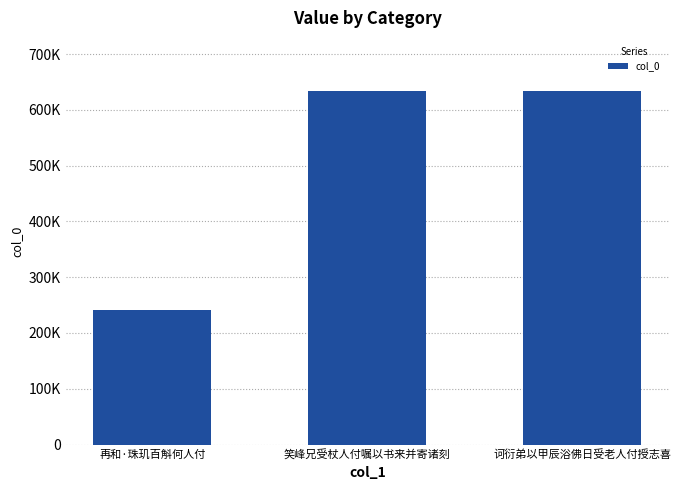

At which label does the data first exceed 633075?

诃衍弟以甲辰浴佛日受老人付授志喜